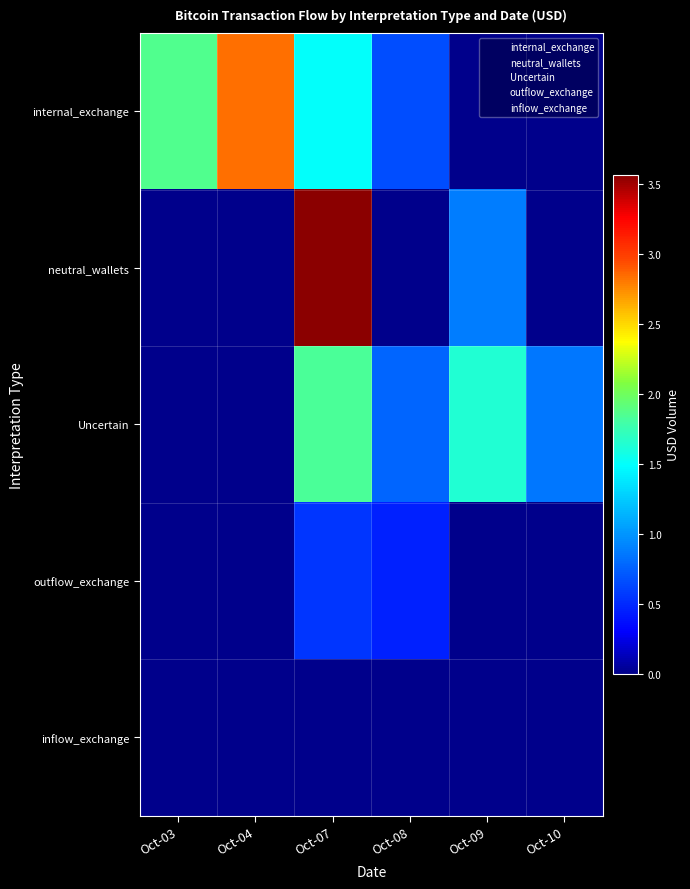

The inflow_exchange series shows 5.7 at Oct-03. True or false?

False